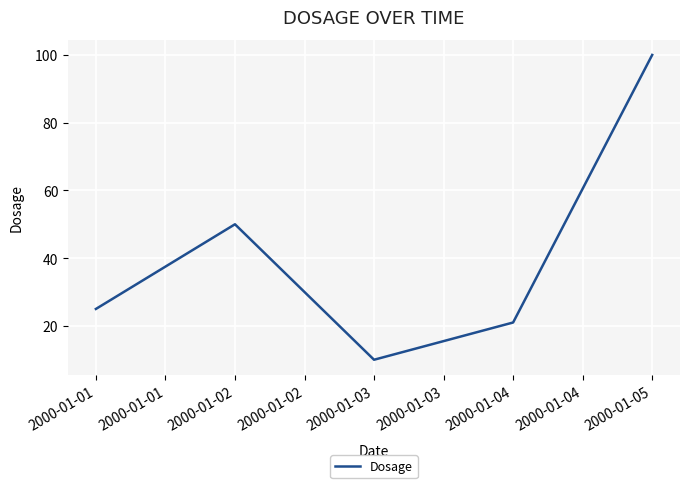

How many interior local peaks (higher than both neighbors) does the data have?

1